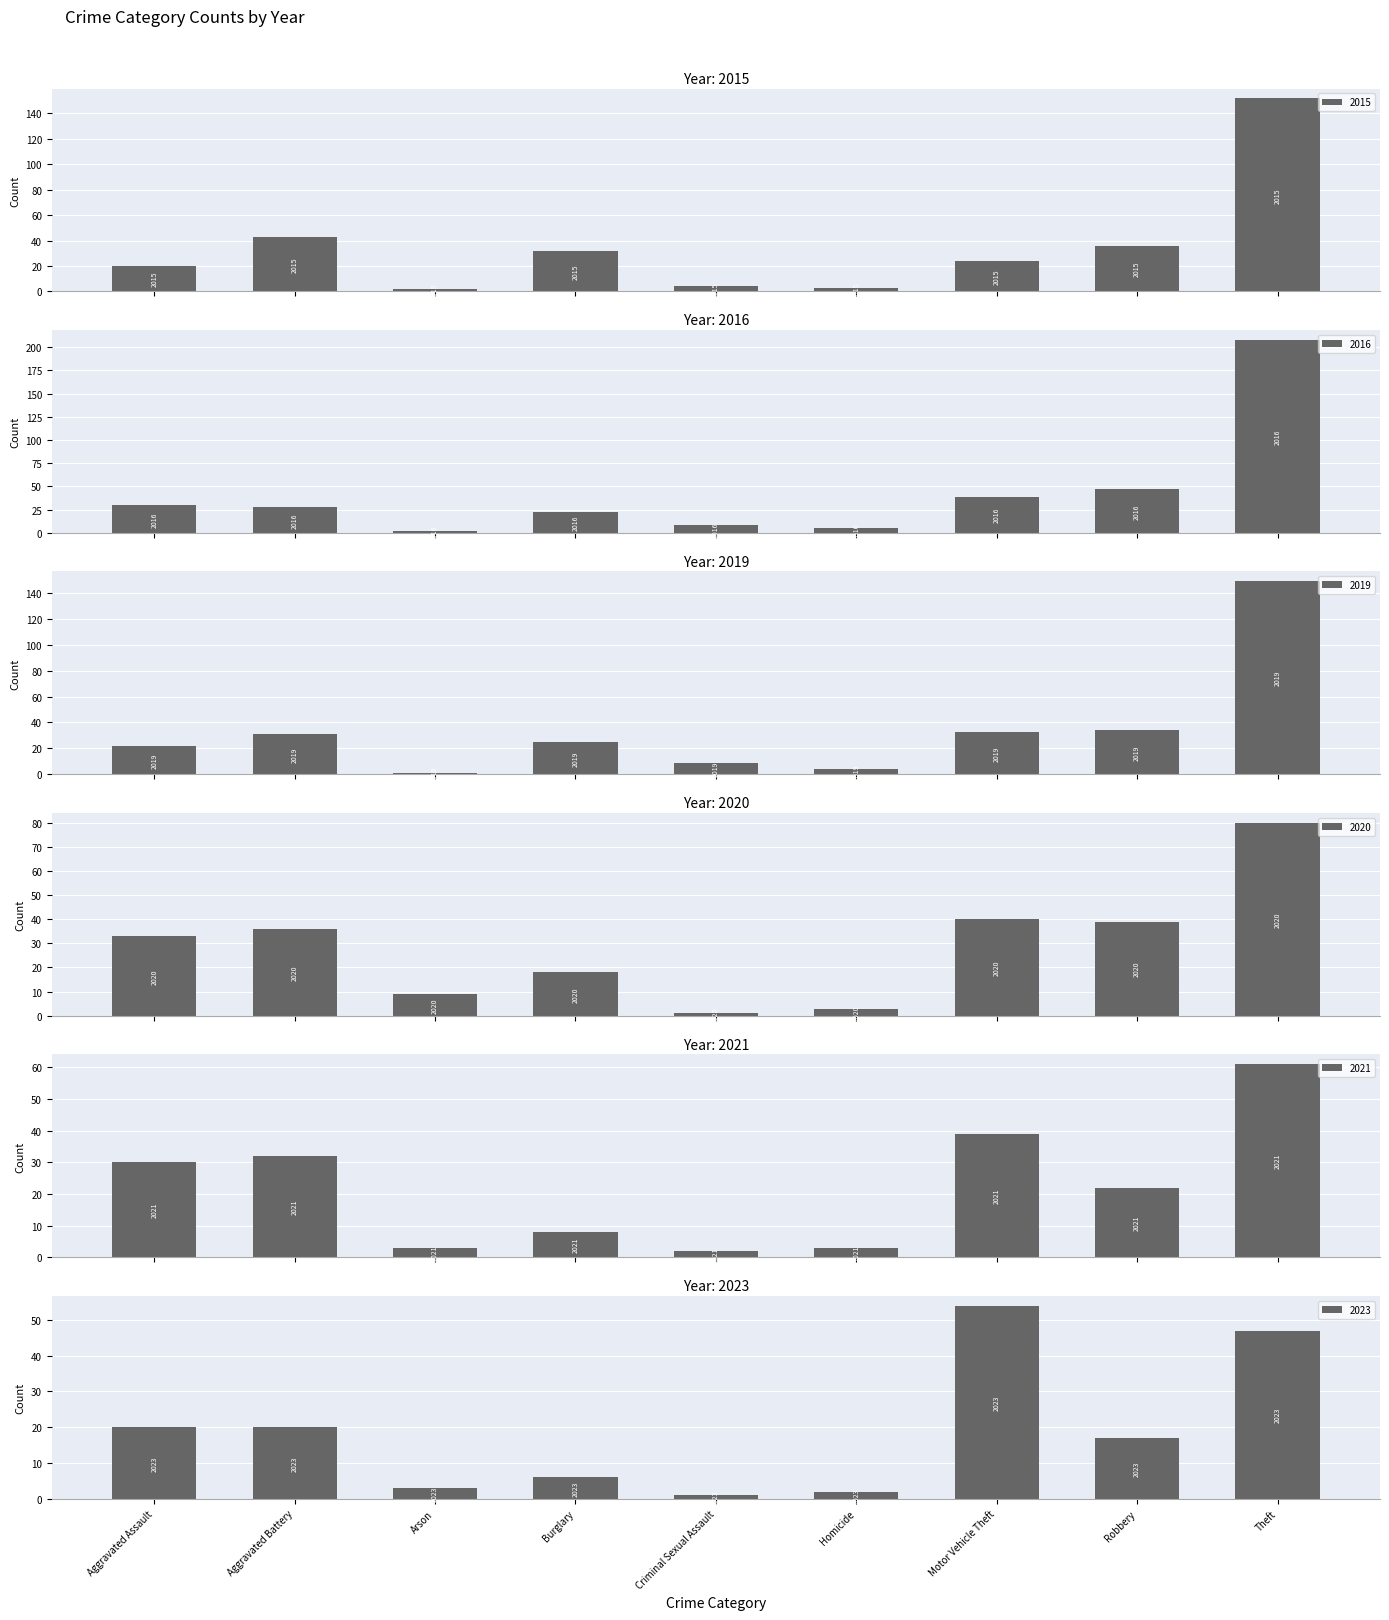

What are all the series names shown in the legend?

2015, 2016, 2019, 2020, 2021, 2023